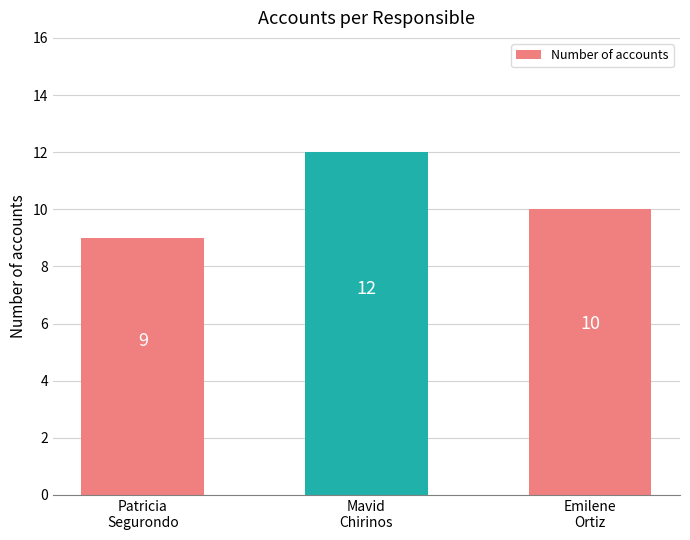

List the labels in order of value, smallest first.

Patricia
Segurondo, Emilene
Ortiz, Mavid
Chirinos